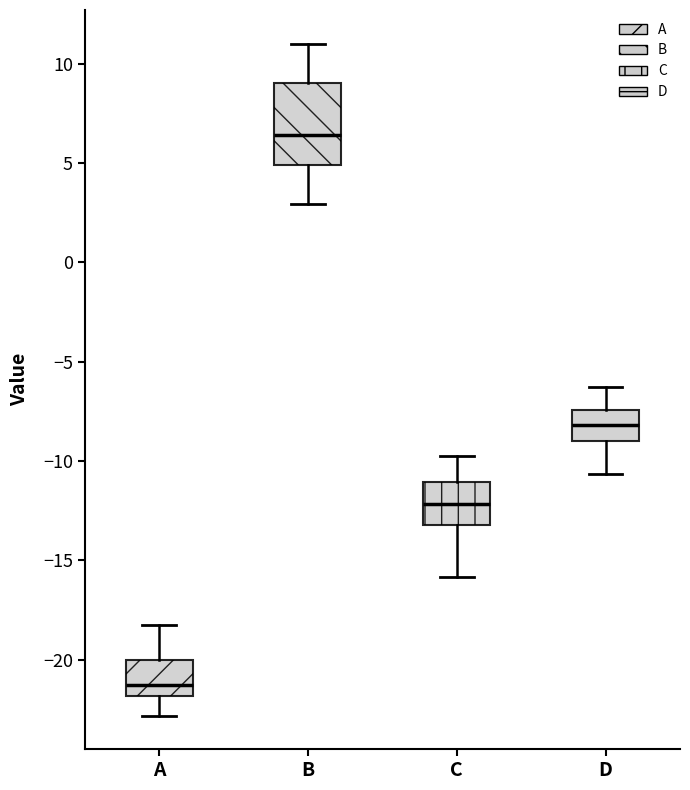

Where is the lower edge of the box for A on the y-axis? The values are not printed on the chart, so give them approximately, as read against the axis.

-22.0